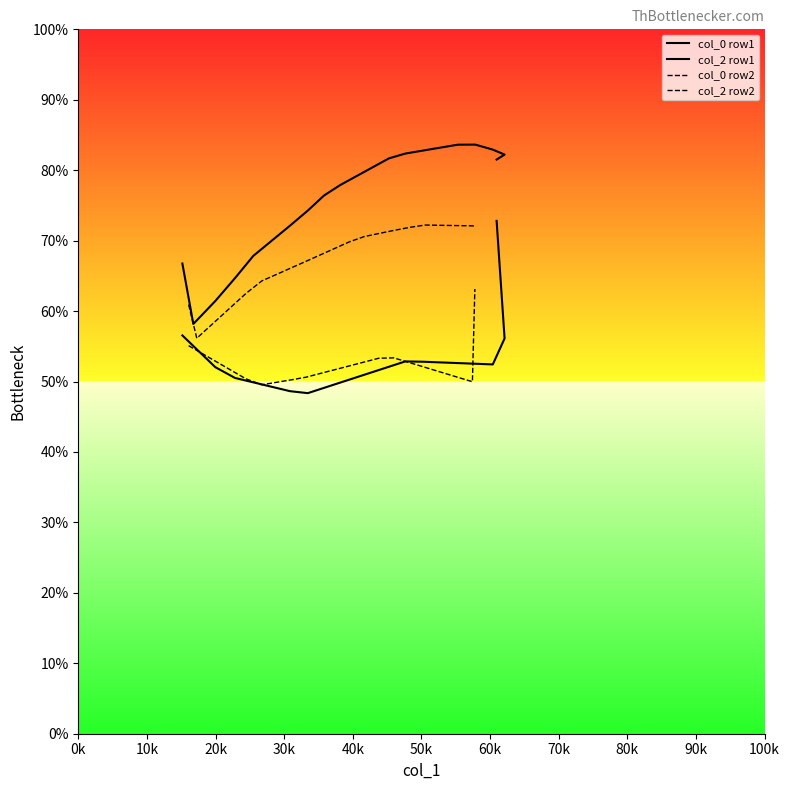

In col_2 row2, how many points are higher than both neighbors (excluding endpoints)?

1